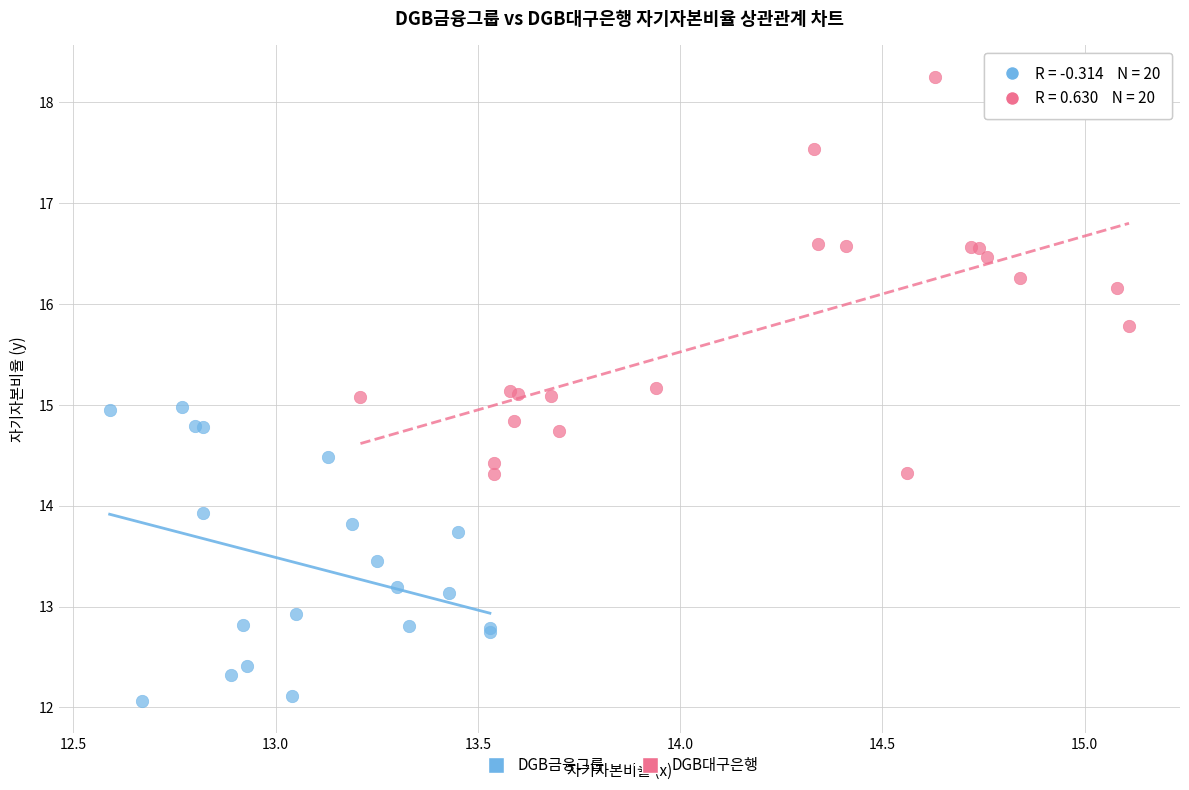

Which series reaches the maximum Y coordinate?

DGB대구은행